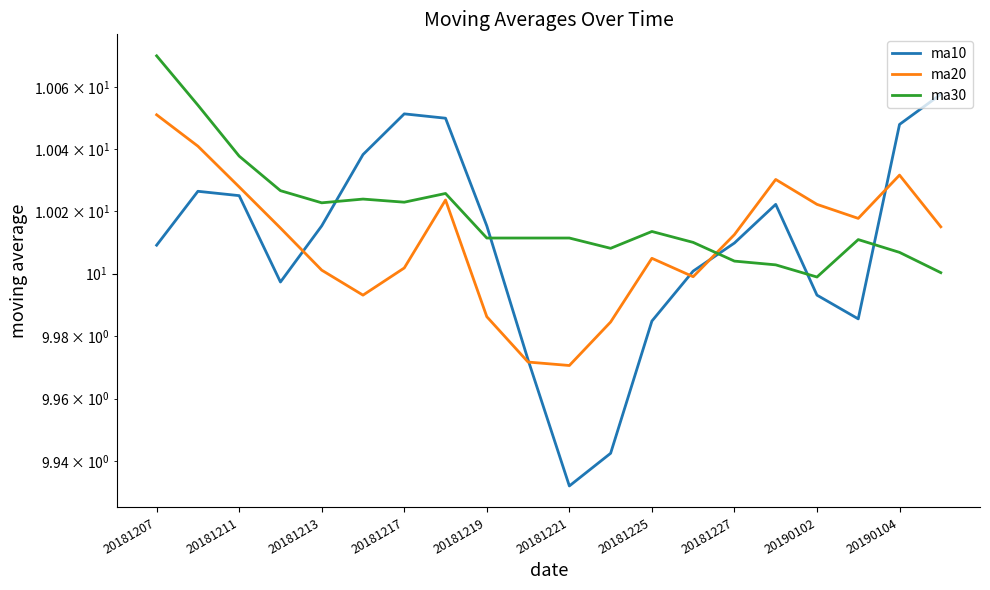

True or false: ma10 has more than 0 interior local peaks.

True